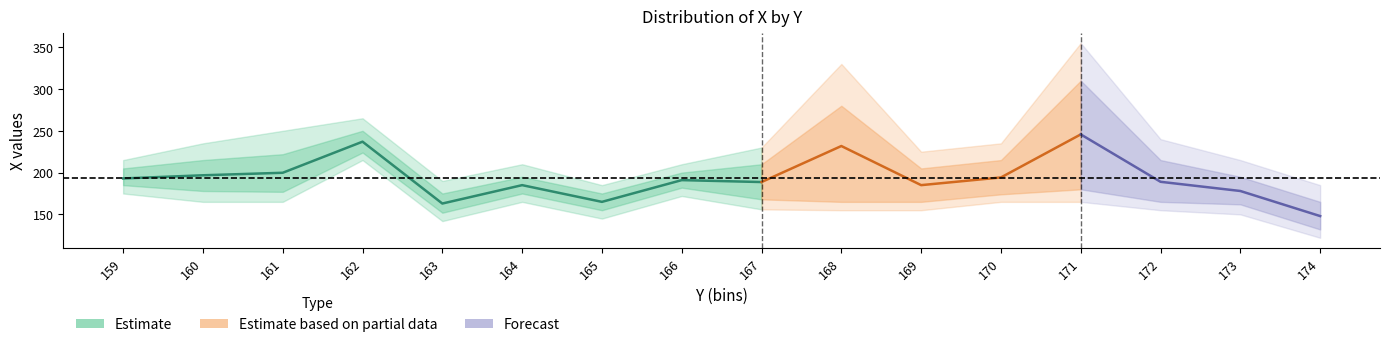

At which category does upper2 reach its first local valley?

163